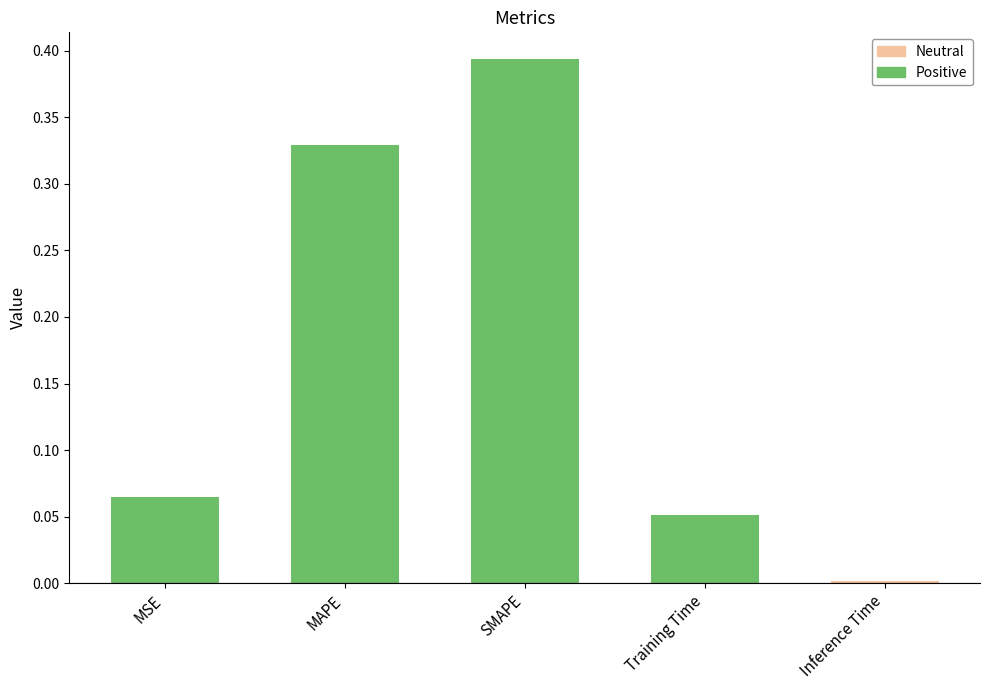

What is the average value?

0.2